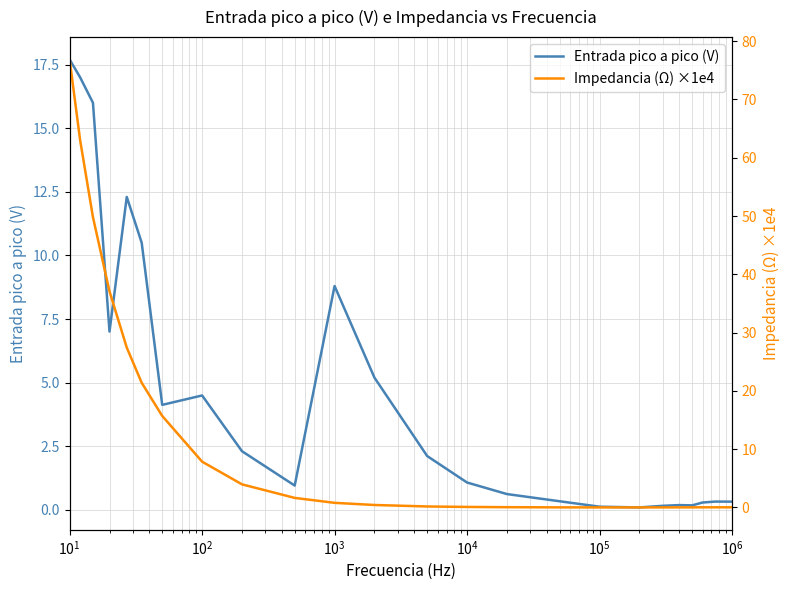

What is the maximum value for Entrada pico a pico (V)?

17.7